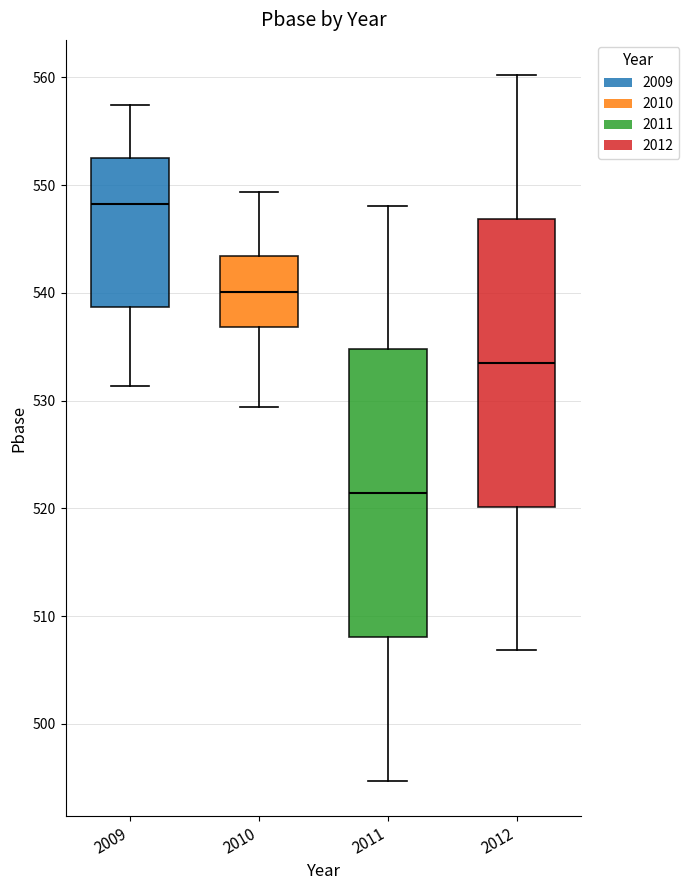

Reading left to right, read every box against the y-axis: the position of its median line, the range the box covers, and the ends of its whiskers. The values are not printed on the chart, so give them approximately, as read against the axis.

2009: median 548, box 539 to 553, whiskers 531 to 557
2010: median 540, box 537 to 543, whiskers 529 to 549
2011: median 521, box 508 to 535, whiskers 495 to 548
2012: median 534, box 520 to 547, whiskers 507 to 560